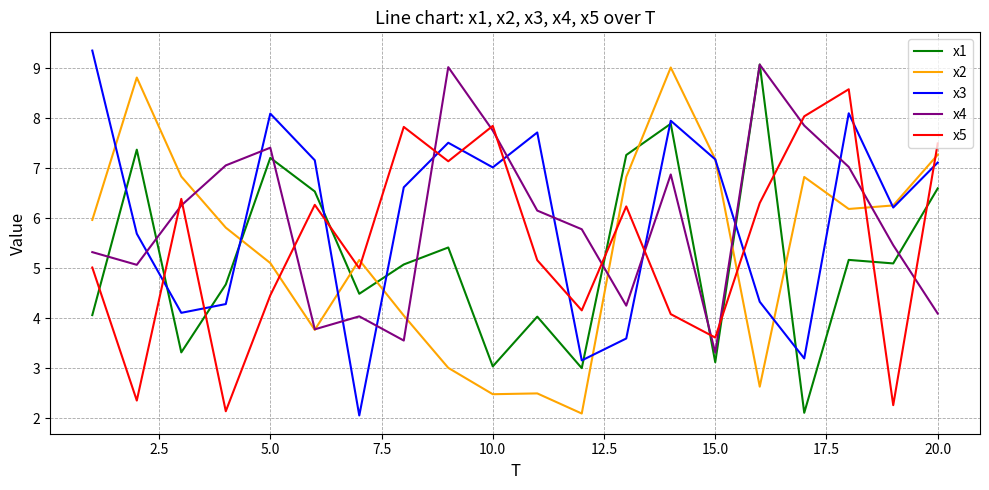

After their last crossing, which series has the higher values: x5 or x1?

x5